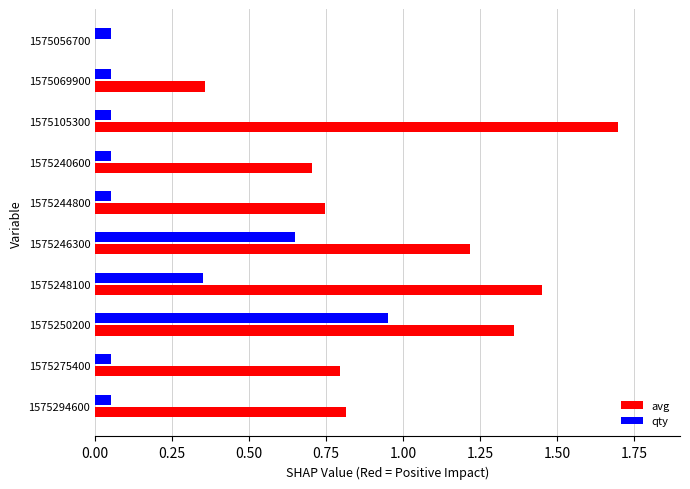

True or false: avg has a value of 0.5 at 1575246300.

False